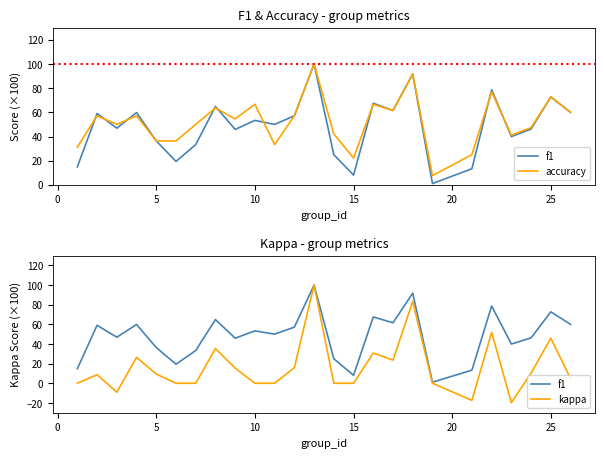

True or false: kappa and f1 intersect in this chart.

False